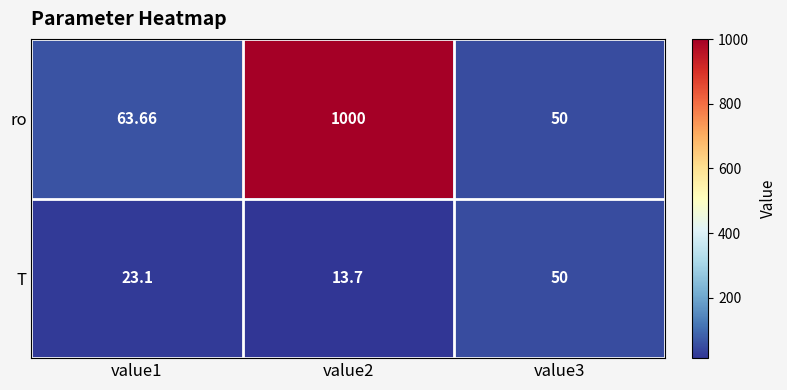

What is the total value across all series at value1?

86.8